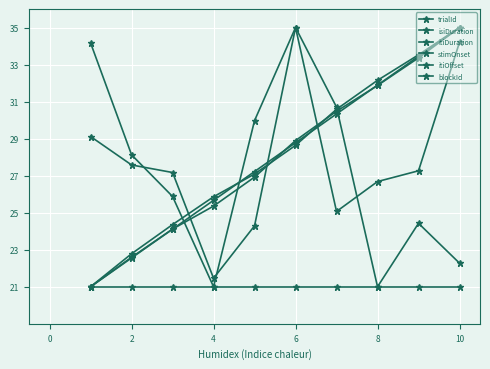

List the series in order of their peak value, lowest first.

blockId, trialId, isiDuration, itiDuration, stimOnset, itiOffset